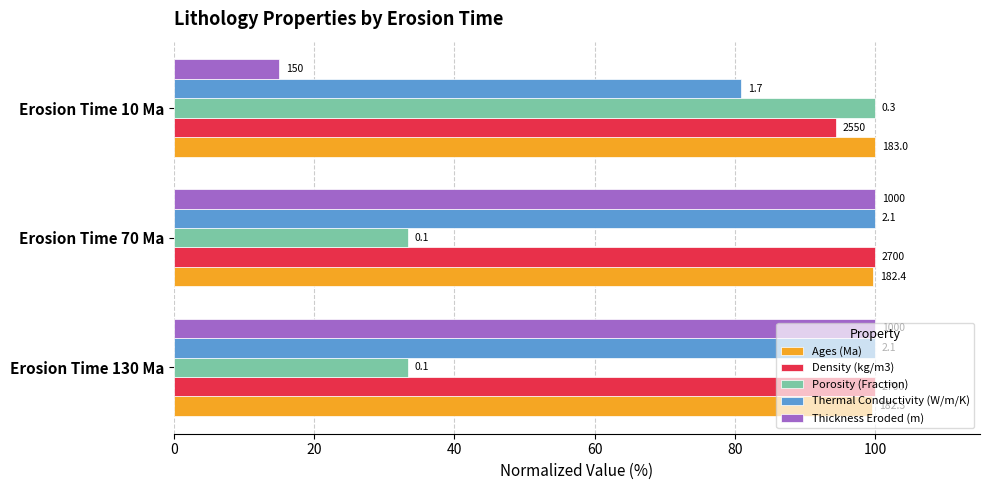

What are all the series names shown in the legend?

Ages (Ma), Density (kg/m3), Porosity (Fraction), Thermal Conductivity (W/m/K), Thickness Eroded (m)